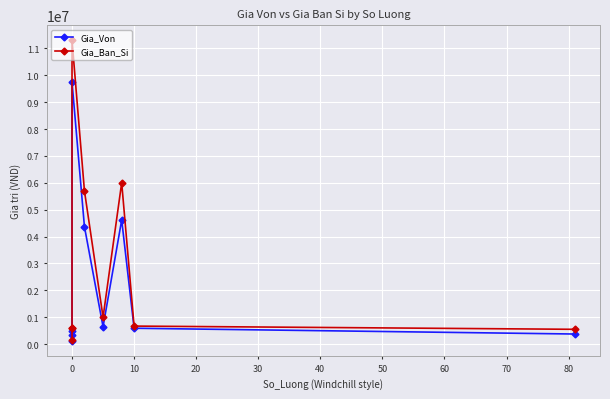

How many values in the Gia_Von series are below 590000?

4